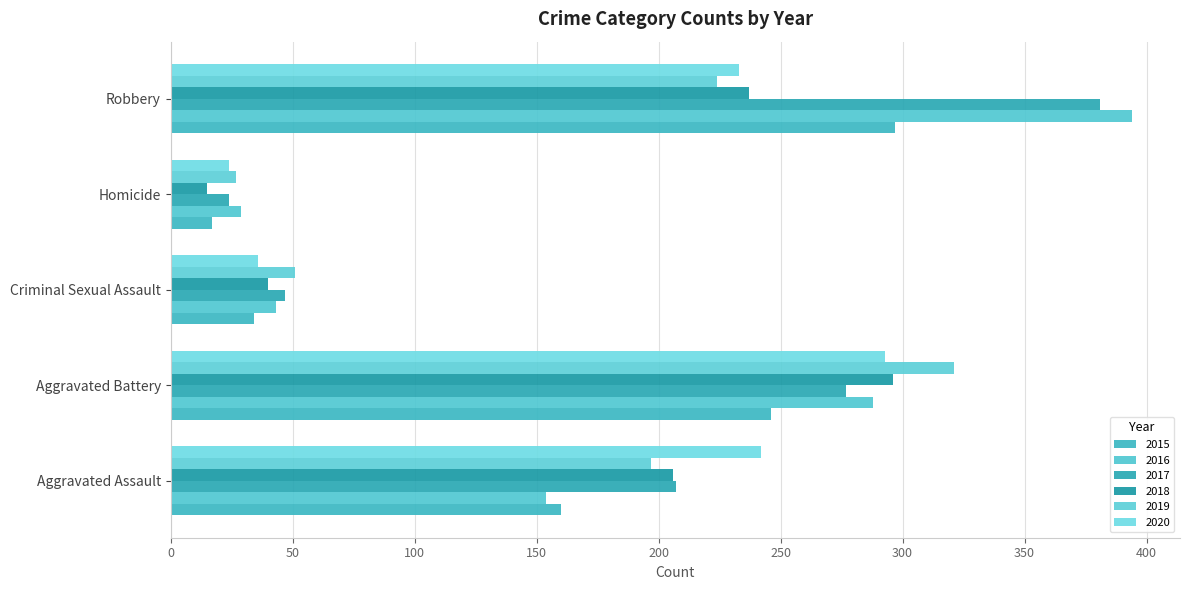

The 2016 series shows 67 at Criminal Sexual Assault. True or false?

False